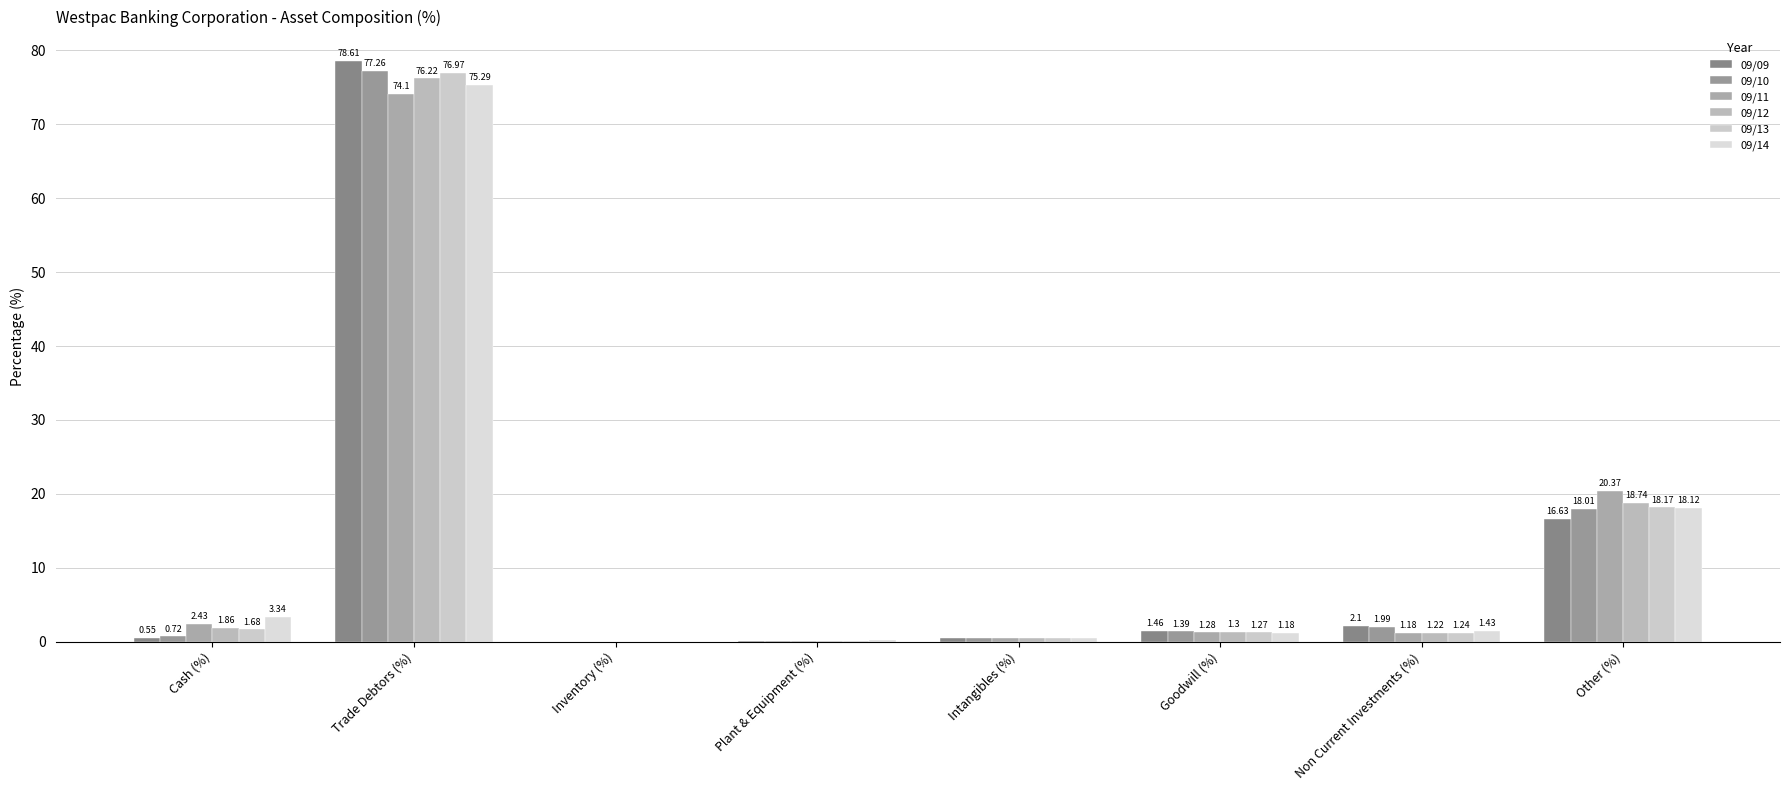

How many data points in 09/09 are above 1?

4